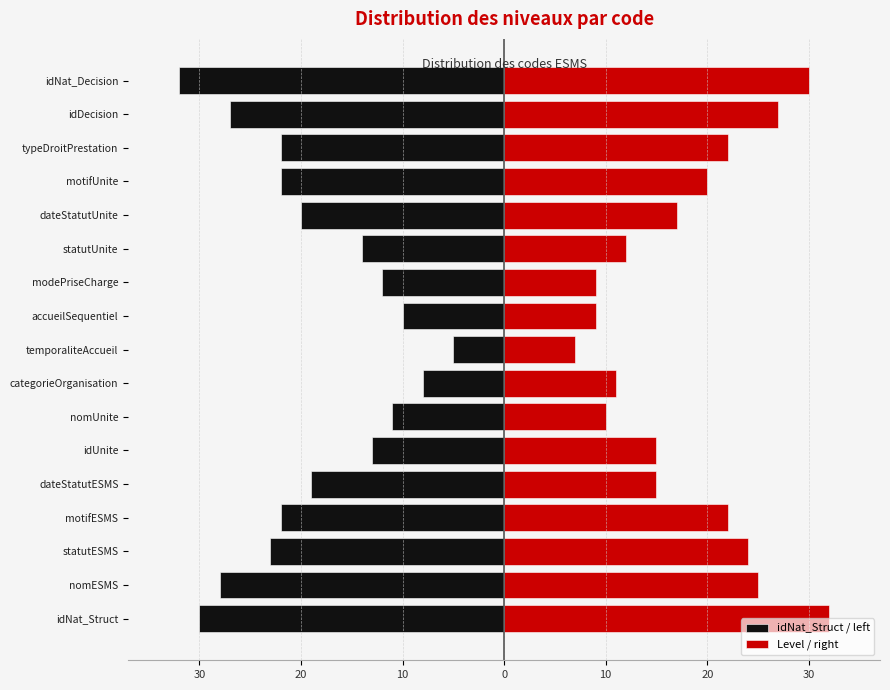

How many bars are there in total?

34